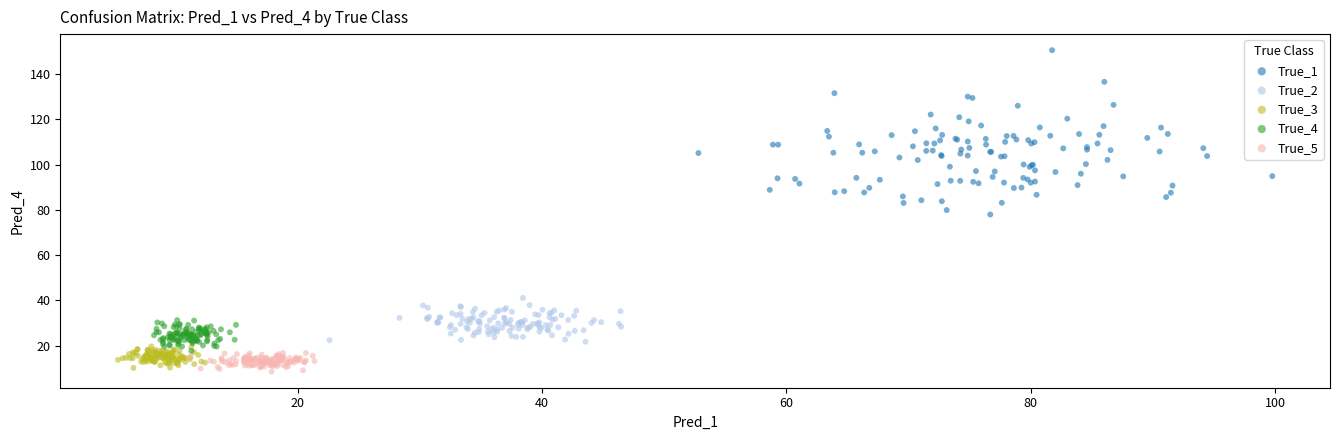

Which series contains the lowest Y value?

True_5